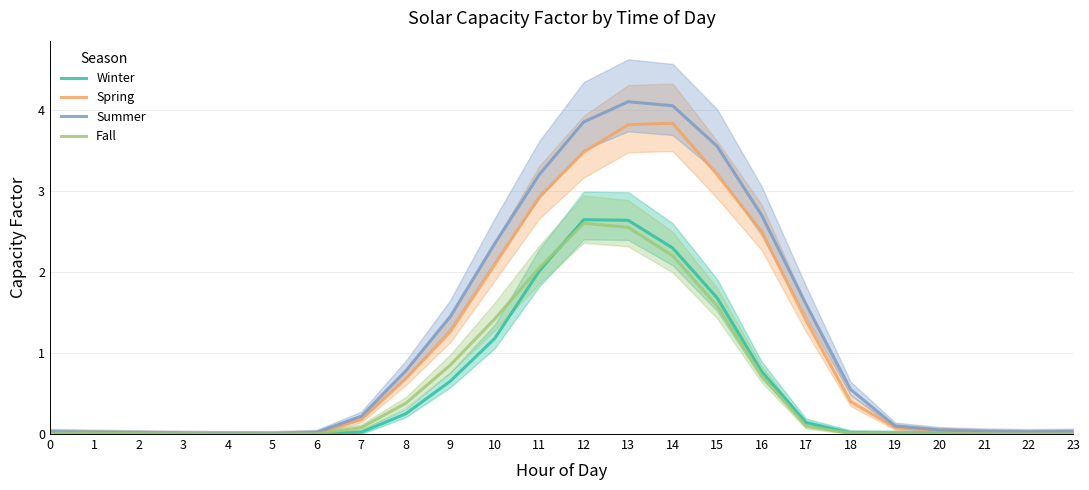

Reading left to right, what are all the values shown in this chart?

Winter: 0.0	0.0	0.0	0.0	0.0	0.0	0.0	0.0	0.3	0.7	1.2	2.0	2.6	2.6	2.3	1.7	0.8	0.1	0.0	0.0	0.0	0.0	0.0	0.0
Spring: 0.0	0.0	0.0	0.0	0.0	0.0	0.0	0.2	0.7	1.3	2.1	2.9	3.5	3.8	3.8	3.2	2.5	1.4	0.4	0.1	0.0	0.0	0.0	0.0
Summer: 0.0	0.0	0.0	0.0	0.0	0.0	0.0	0.2	0.8	1.4	2.4	3.2	3.9	4.1	4.0	3.5	2.7	1.6	0.6	0.1	0.1	0.0	0.0	0.0
Fall: 0.0	0.0	0.0	0.0	0.0	0.0	0.0	0.1	0.4	0.8	1.4	2.0	2.6	2.5	2.2	1.6	0.7	0.1	0.0	0.0	0.0	0.0	0.0	0.0